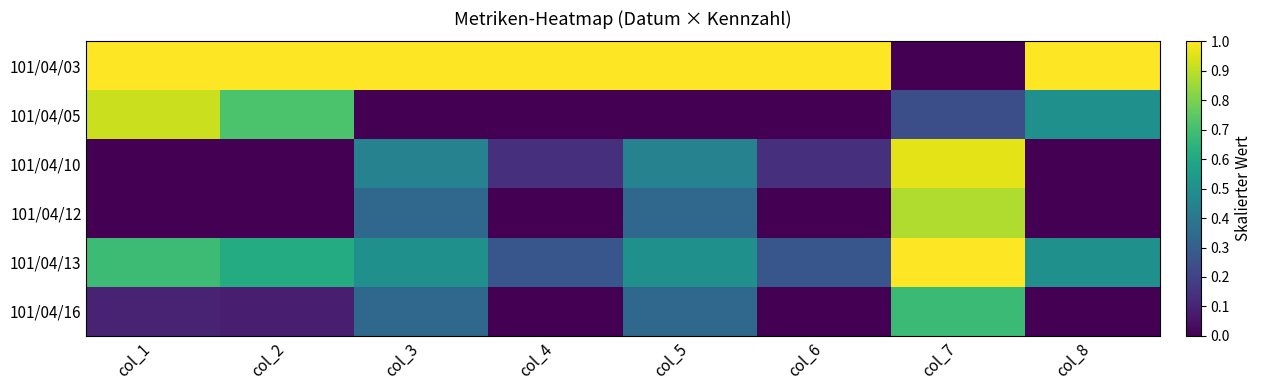

Which has a higher value, col_5 or col_6?

col_5